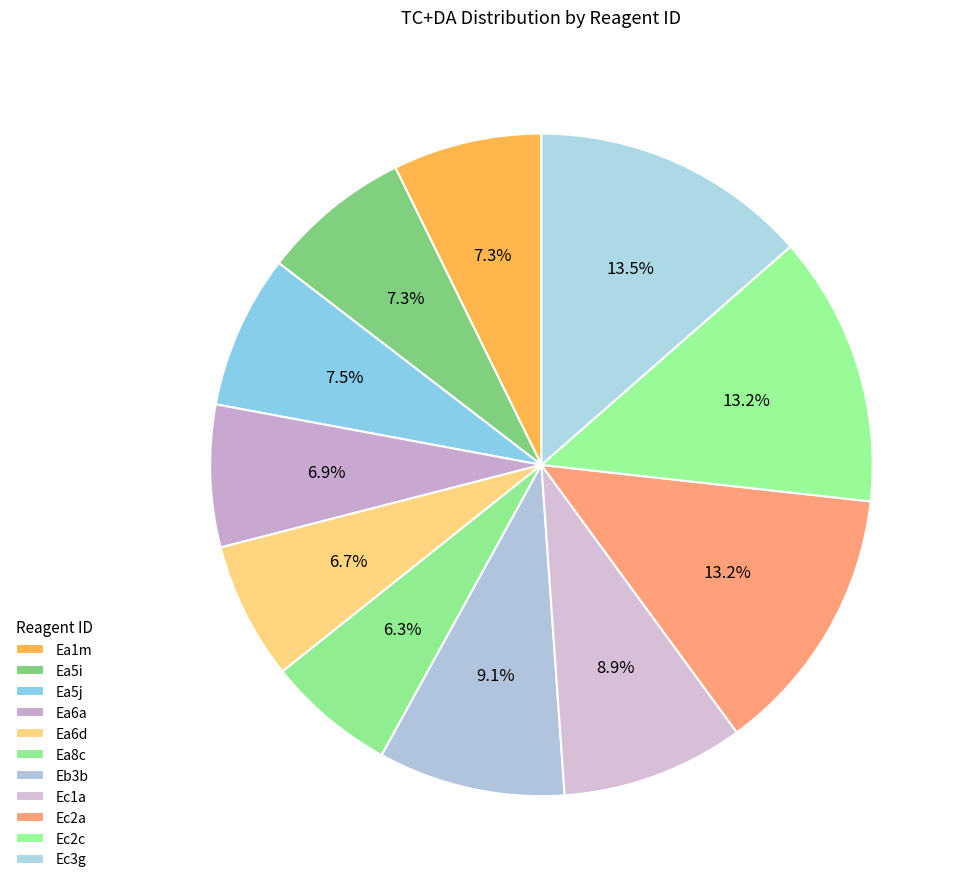

To the nearest percent, what is the average slice percentage?

9%